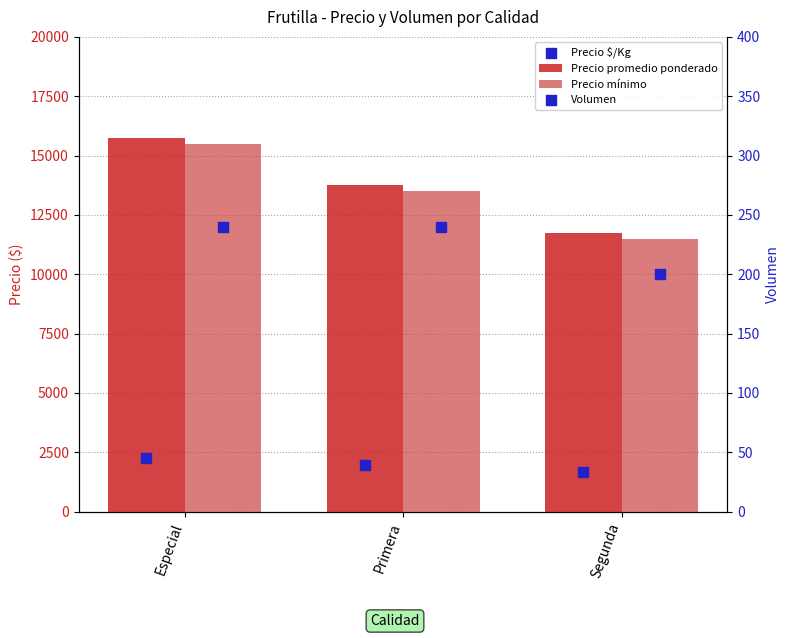

What are all the series names shown in the legend?

Precio promedio ponderado, Precio mínimo, Precio $/Kg, Volumen